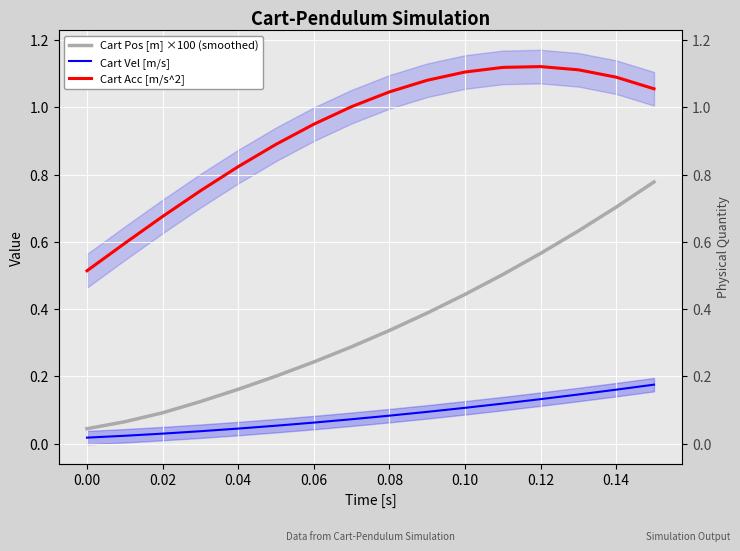

What is the total value across all series at 0.10?

1.7